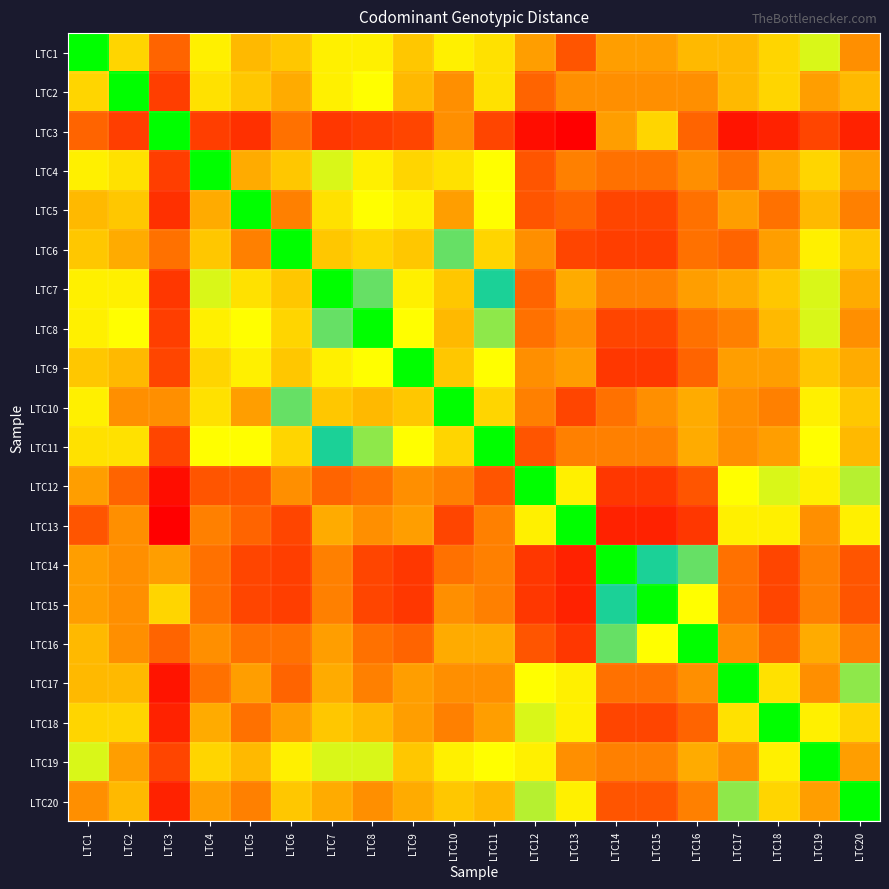

Reading left to right, list all the values displayed in this chart.

LTC1: LTC1=0	LTC2=13	LTC3=21	LTC4=11	LTC5=15	LTC6=14	LTC7=11	LTC8=11	LTC9=14	LTC10=11	LTC11=12	LTC12=17	LTC13=22	LTC14=17	LTC15=17	LTC16=15	LTC17=15	LTC18=13	LTC19=9	LTC20=18
LTC2: LTC1=13	LTC2=0	LTC3=24	LTC4=12	LTC5=14	LTC6=16	LTC7=11	LTC8=10	LTC9=15	LTC10=18	LTC11=12	LTC12=21	LTC13=18	LTC14=18	LTC15=18	LTC16=18	LTC17=15	LTC18=13	LTC19=17	LTC20=15
LTC3: LTC1=21	LTC2=24	LTC3=0	LTC4=24	LTC5=26	LTC6=20	LTC7=25	LTC8=24	LTC9=23	LTC10=18	LTC11=23	LTC12=31	LTC13=33	LTC14=17	LTC15=13	LTC16=21	LTC17=30	LTC18=28	LTC19=23	LTC20=28
LTC4: LTC1=11	LTC2=12	LTC3=24	LTC4=0	LTC5=16	LTC6=14	LTC7=9	LTC8=11	LTC9=13	LTC10=12	LTC11=10	LTC12=22	LTC13=19	LTC14=20	LTC15=20	LTC16=18	LTC17=20	LTC18=16	LTC19=13	LTC20=17
LTC5: LTC1=15	LTC2=14	LTC3=26	LTC4=16	LTC5=0	LTC6=19	LTC7=12	LTC8=10	LTC9=11	LTC10=17	LTC11=10	LTC12=22	LTC13=21	LTC14=23	LTC15=23	LTC16=20	LTC17=17	LTC18=20	LTC19=15	LTC20=19
LTC6: LTC1=14	LTC2=16	LTC3=20	LTC4=14	LTC5=19	LTC6=0	LTC7=14	LTC8=13	LTC9=14	LTC10=6	LTC11=13	LTC12=18	LTC13=23	LTC14=24	LTC15=24	LTC16=20	LTC17=21	LTC18=17	LTC19=11	LTC20=14
LTC7: LTC1=11	LTC2=11	LTC3=25	LTC4=9	LTC5=12	LTC6=14	LTC7=0	LTC8=6	LTC9=11	LTC10=14	LTC11=4	LTC12=21	LTC13=16	LTC14=19	LTC15=19	LTC16=17	LTC17=16	LTC18=14	LTC19=9	LTC20=16
LTC8: LTC1=11	LTC2=10	LTC3=24	LTC4=11	LTC5=10	LTC6=13	LTC7=6	LTC8=0	LTC9=10	LTC10=15	LTC11=7	LTC12=20	LTC13=18	LTC14=23	LTC15=23	LTC16=20	LTC17=19	LTC18=15	LTC19=9	LTC20=18
LTC9: LTC1=14	LTC2=15	LTC3=23	LTC4=13	LTC5=11	LTC6=14	LTC7=11	LTC8=10	LTC9=0	LTC10=14	LTC11=10	LTC12=18	LTC13=17	LTC14=25	LTC15=25	LTC16=21	LTC17=17	LTC18=17	LTC19=14	LTC20=16
LTC10: LTC1=11	LTC2=18	LTC3=18	LTC4=12	LTC5=17	LTC6=6	LTC7=14	LTC8=15	LTC9=14	LTC10=0	LTC11=13	LTC12=19	LTC13=23	LTC14=20	LTC15=18	LTC16=16	LTC17=18	LTC18=19	LTC19=11	LTC20=14
LTC11: LTC1=12	LTC2=12	LTC3=23	LTC4=10	LTC5=10	LTC6=13	LTC7=4	LTC8=7	LTC9=10	LTC10=13	LTC11=0	LTC12=22	LTC13=19	LTC14=19	LTC15=19	LTC16=16	LTC17=18	LTC18=17	LTC19=10	LTC20=15
LTC12: LTC1=17	LTC2=21	LTC3=31	LTC4=22	LTC5=22	LTC6=18	LTC7=21	LTC8=20	LTC9=18	LTC10=19	LTC11=22	LTC12=0	LTC13=11	LTC14=25	LTC15=25	LTC16=22	LTC17=10	LTC18=9	LTC19=11	LTC20=8
LTC13: LTC1=22	LTC2=18	LTC3=33	LTC4=19	LTC5=21	LTC6=23	LTC7=16	LTC8=18	LTC9=17	LTC10=23	LTC11=19	LTC12=11	LTC13=0	LTC14=28	LTC15=28	LTC16=25	LTC17=11	LTC18=11	LTC19=18	LTC20=11
LTC14: LTC1=17	LTC2=18	LTC3=17	LTC4=20	LTC5=23	LTC6=24	LTC7=19	LTC8=23	LTC9=25	LTC10=20	LTC11=19	LTC12=25	LTC13=28	LTC14=0	LTC15=4	LTC16=6	LTC17=20	LTC18=23	LTC19=19	LTC20=22
LTC15: LTC1=17	LTC2=18	LTC3=13	LTC4=20	LTC5=23	LTC6=24	LTC7=19	LTC8=23	LTC9=25	LTC10=18	LTC11=19	LTC12=25	LTC13=28	LTC14=4	LTC15=0	LTC16=10	LTC17=20	LTC18=23	LTC19=19	LTC20=22
LTC16: LTC1=15	LTC2=18	LTC3=21	LTC4=18	LTC5=20	LTC6=20	LTC7=17	LTC8=20	LTC9=21	LTC10=16	LTC11=16	LTC12=22	LTC13=25	LTC14=6	LTC15=10	LTC16=0	LTC17=18	LTC18=21	LTC19=16	LTC20=19
LTC17: LTC1=15	LTC2=15	LTC3=30	LTC4=20	LTC5=17	LTC6=21	LTC7=16	LTC8=19	LTC9=17	LTC10=18	LTC11=18	LTC12=10	LTC13=11	LTC14=20	LTC15=20	LTC16=18	LTC17=0	LTC18=12	LTC19=18	LTC20=7
LTC18: LTC1=13	LTC2=13	LTC3=28	LTC4=16	LTC5=20	LTC6=17	LTC7=14	LTC8=15	LTC9=17	LTC10=19	LTC11=17	LTC12=9	LTC13=11	LTC14=23	LTC15=23	LTC16=21	LTC17=12	LTC18=0	LTC19=11	LTC20=13
LTC19: LTC1=9	LTC2=17	LTC3=23	LTC4=13	LTC5=15	LTC6=11	LTC7=9	LTC8=9	LTC9=14	LTC10=11	LTC11=10	LTC12=11	LTC13=18	LTC14=19	LTC15=19	LTC16=16	LTC17=18	LTC18=11	LTC19=0	LTC20=17
LTC20: LTC1=18	LTC2=15	LTC3=28	LTC4=17	LTC5=19	LTC6=14	LTC7=16	LTC8=18	LTC9=16	LTC10=14	LTC11=15	LTC12=8	LTC13=11	LTC14=22	LTC15=22	LTC16=19	LTC17=7	LTC18=13	LTC19=17	LTC20=0